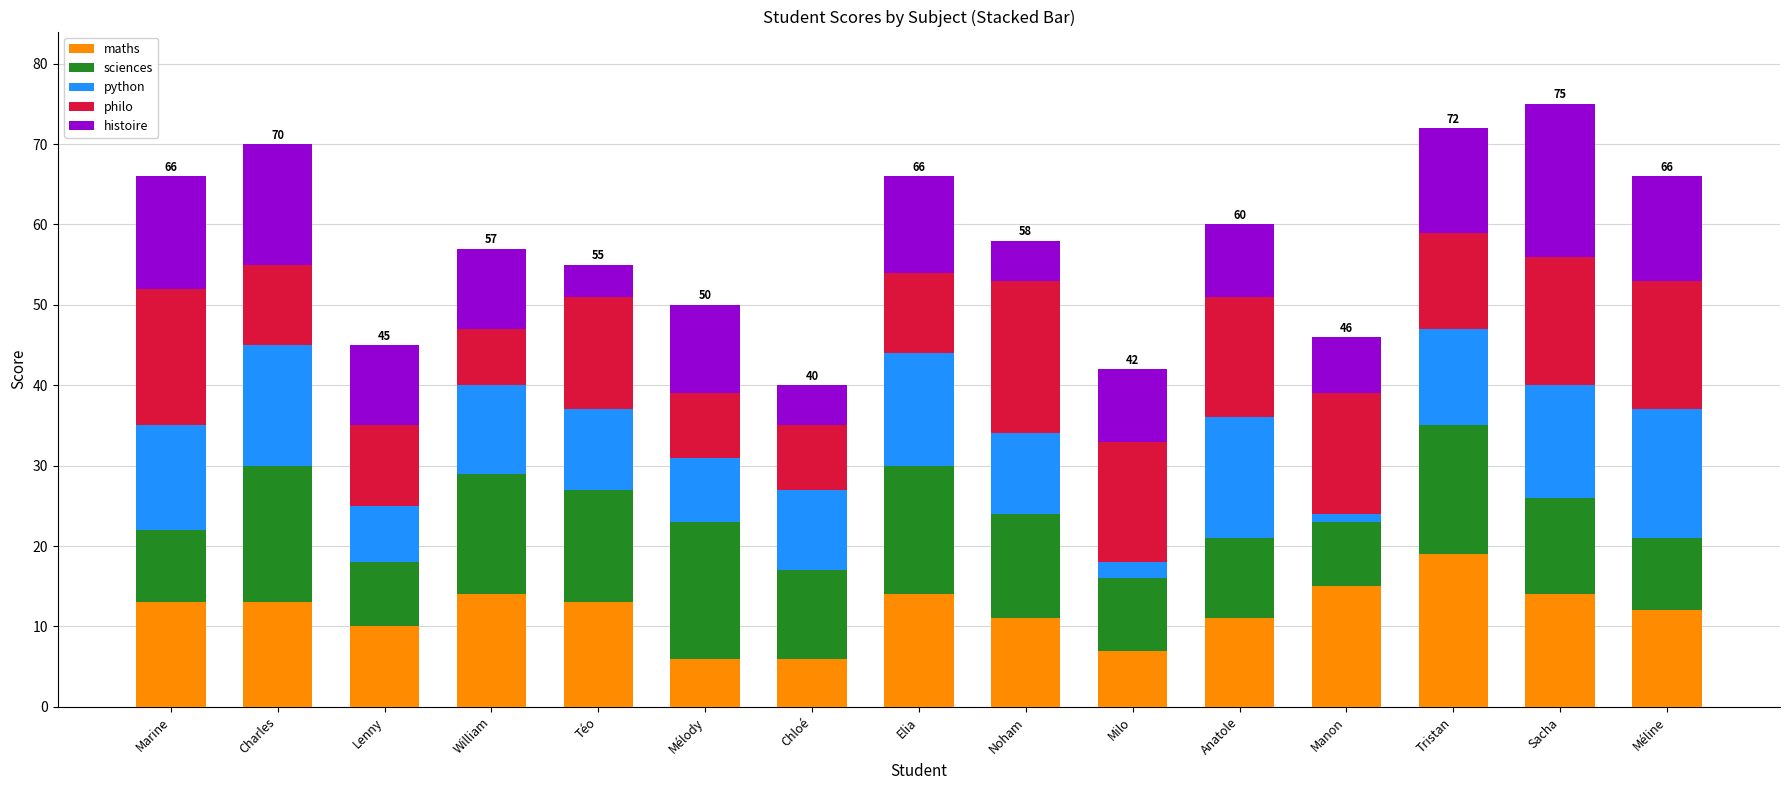

Is it true that maths equals 12 at Méline?

True